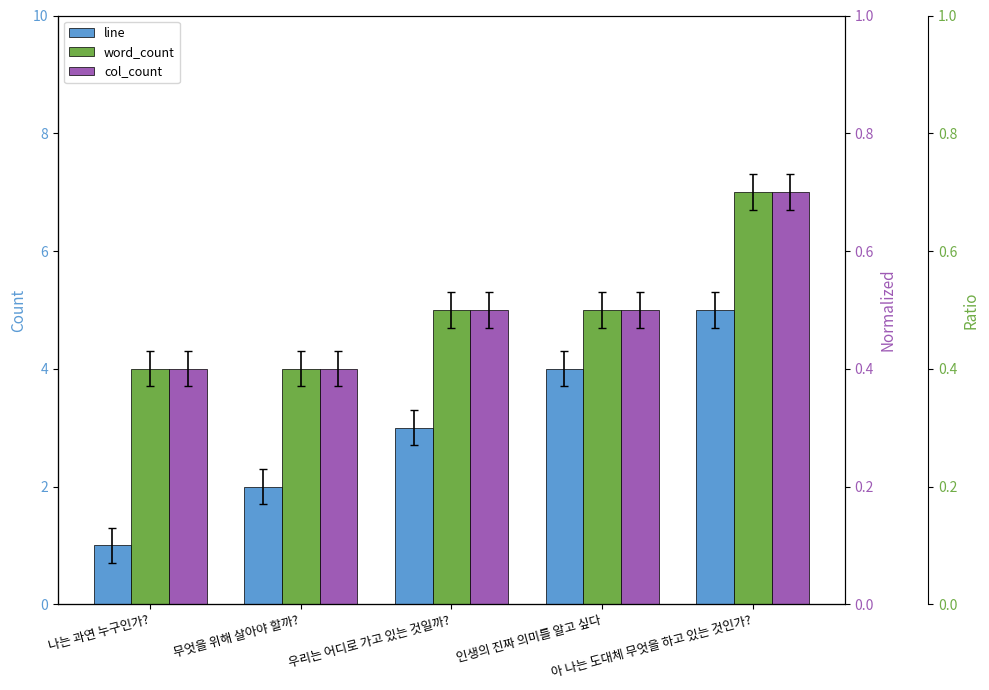

Read the word_count value at 인생의 진짜 의미를 알고 싶다.

5